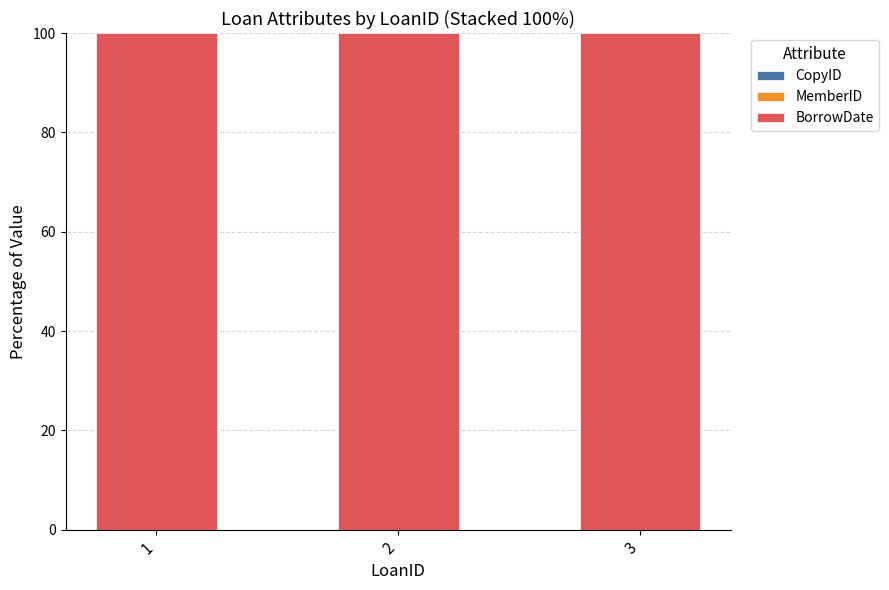

Are the bars horizontal?

No